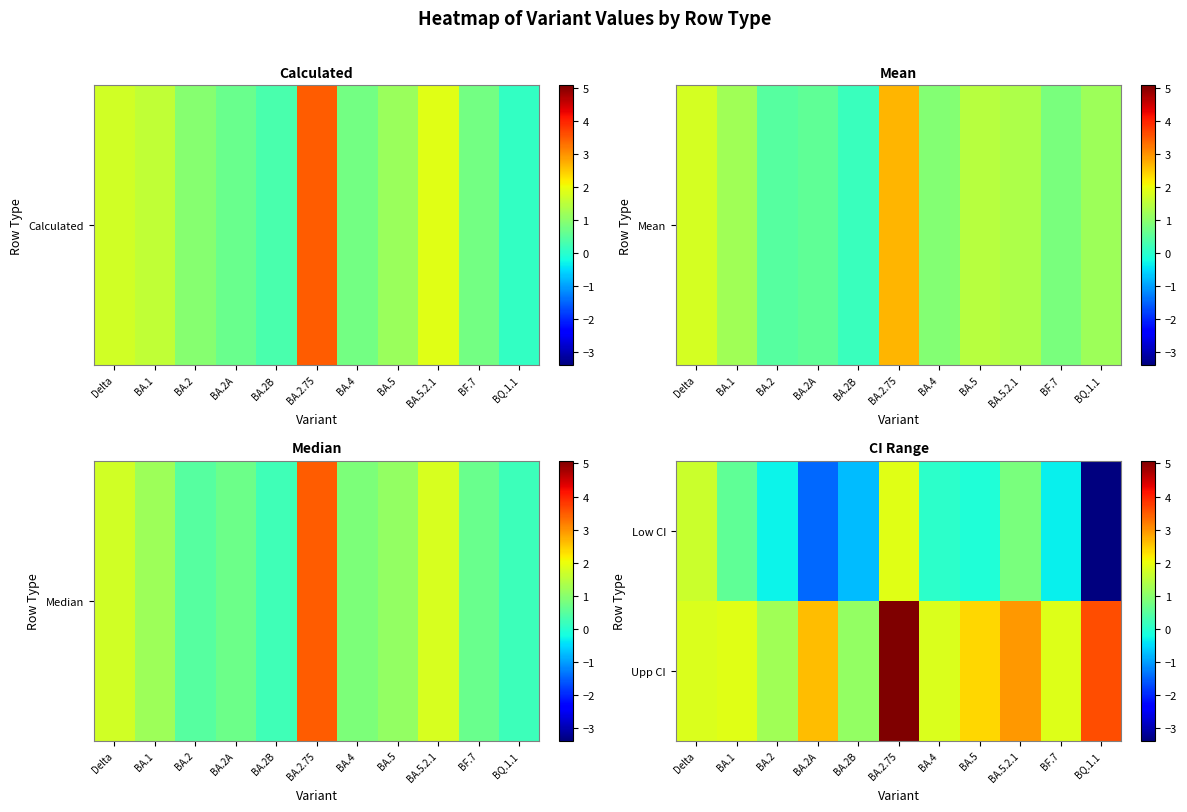

At how many categories does at least one series exceed -2?

11